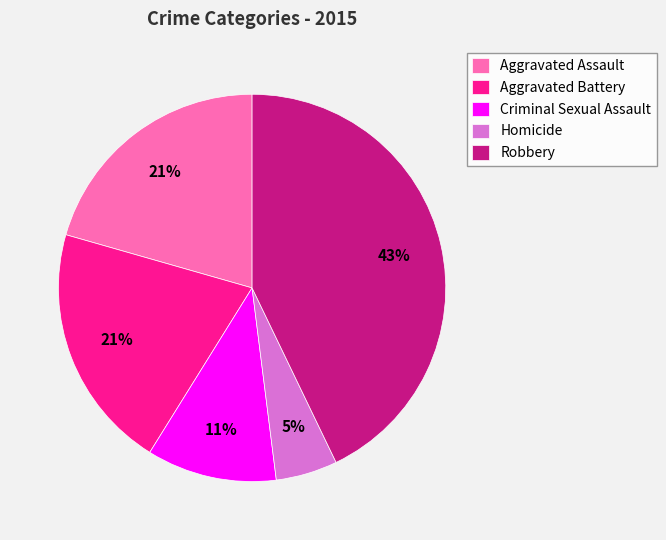

Between Homicide and Criminal Sexual Assault, which is larger?

Criminal Sexual Assault